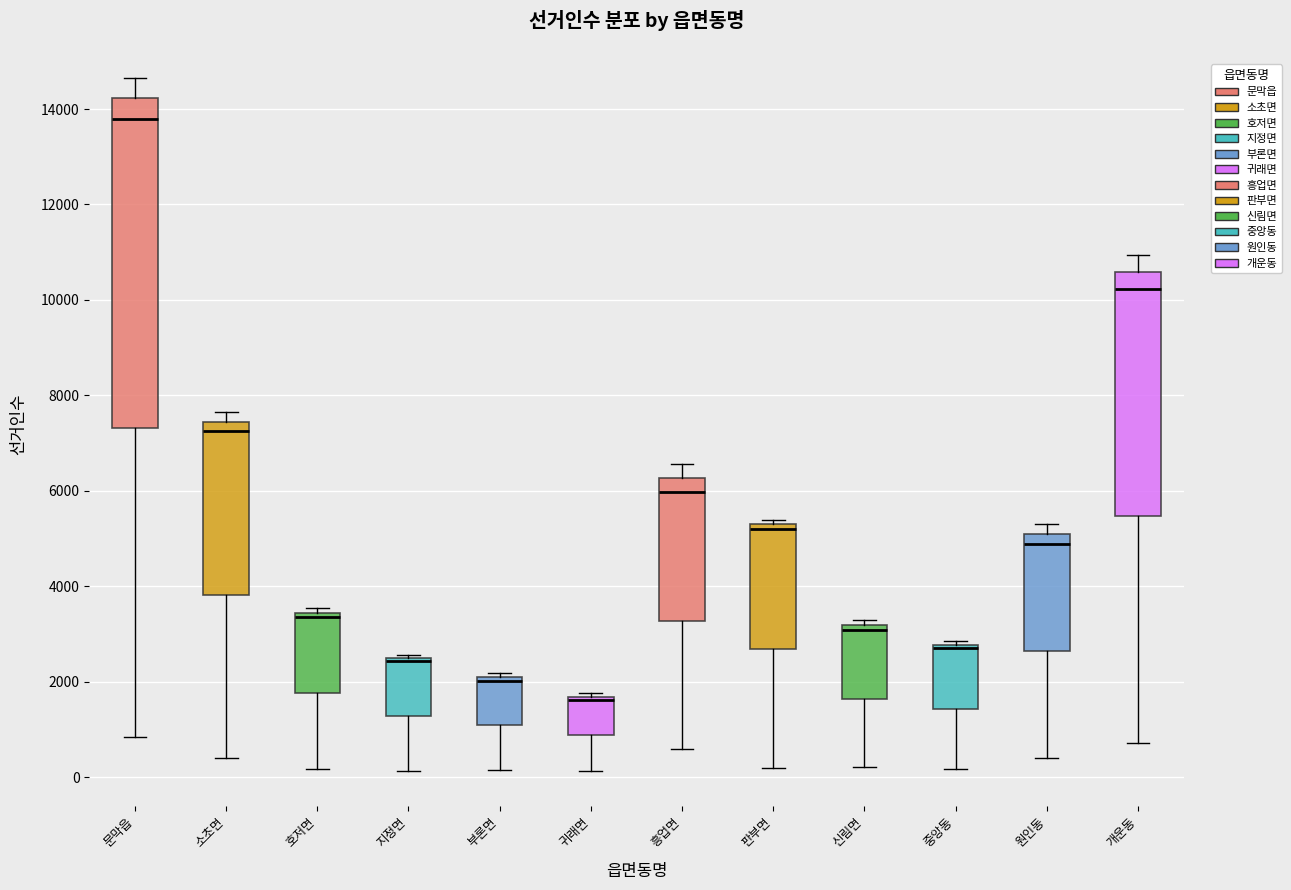

Where is the upper edge of the box for 지정면 on the y-axis? The values are not printed on the chart, so give them approximately, as read against the axis.

2400